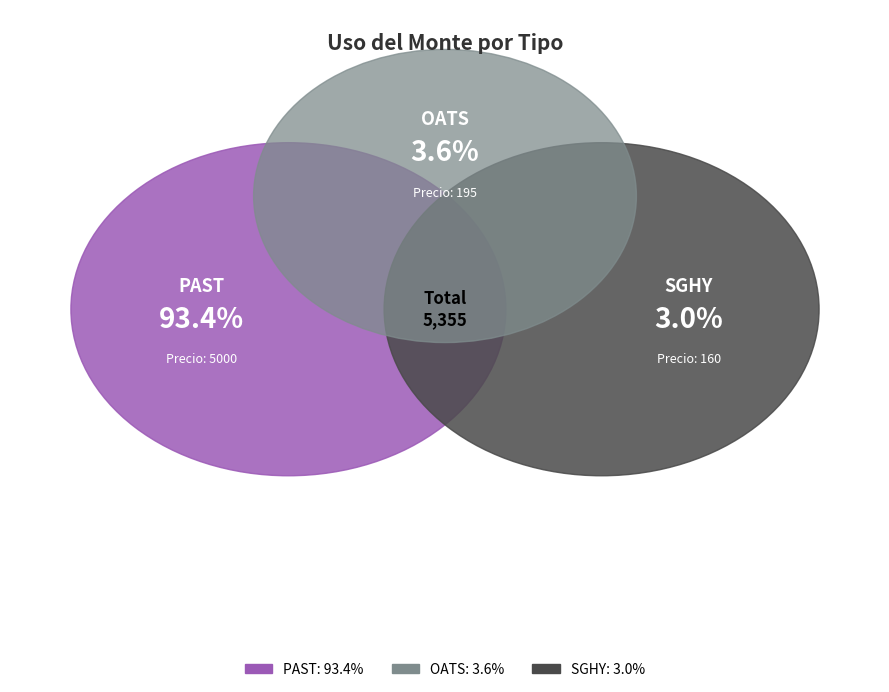

Does PAST represent more than half of the total?

Yes